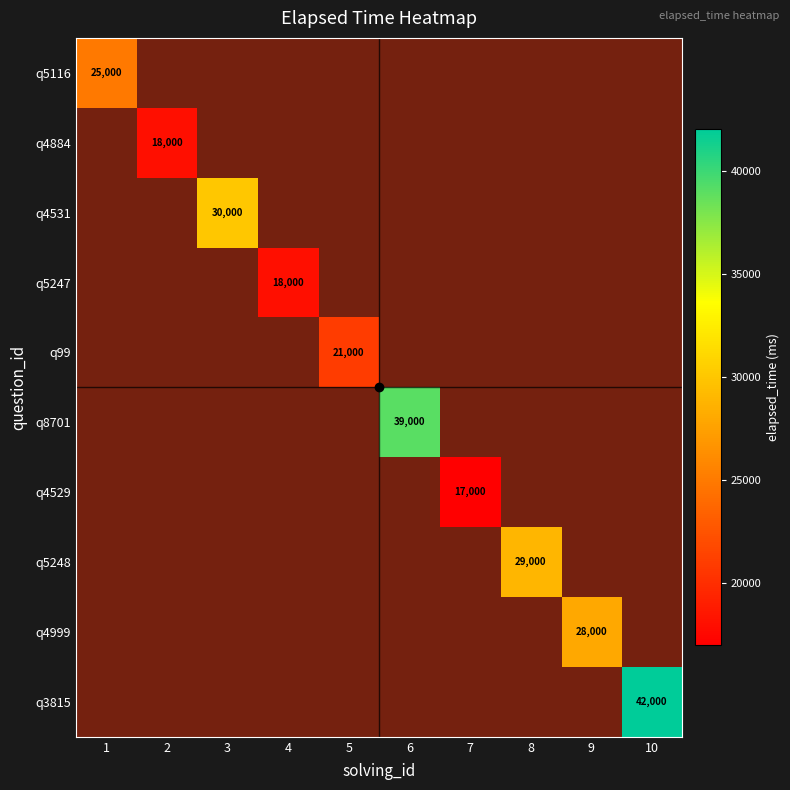

Between 1 and 8, which is larger?

8